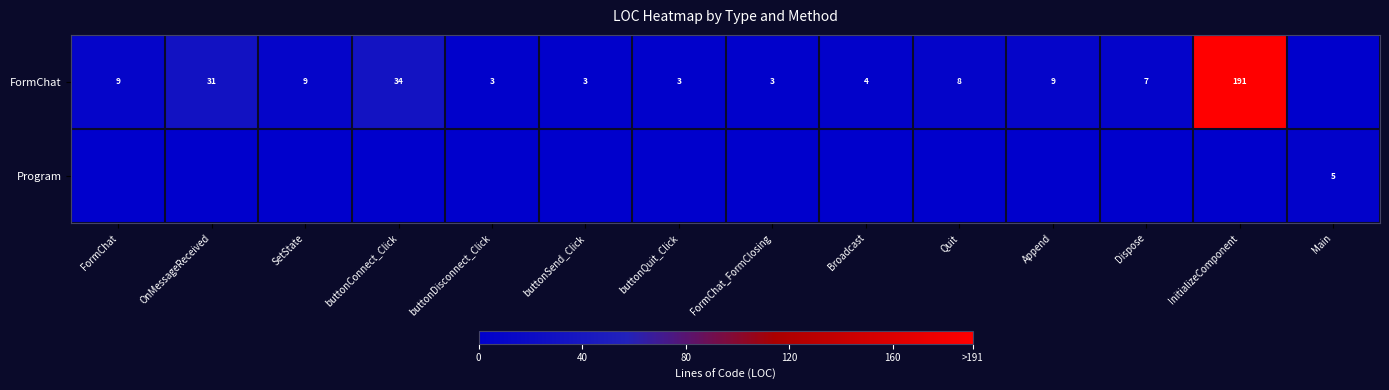

What is the sum of the FormChat values at InitializeComponent and SetState?

200